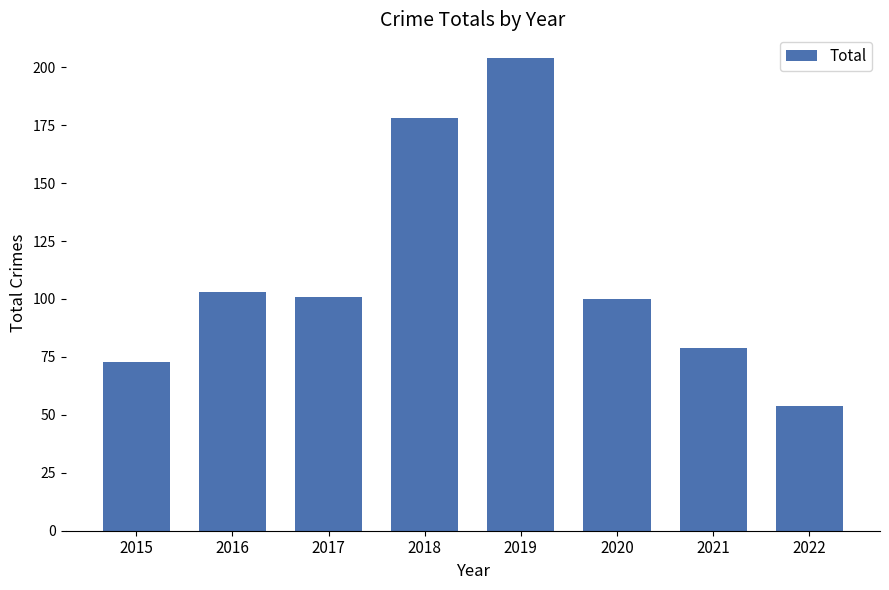

What is the value of the 6th bar from the left?

100